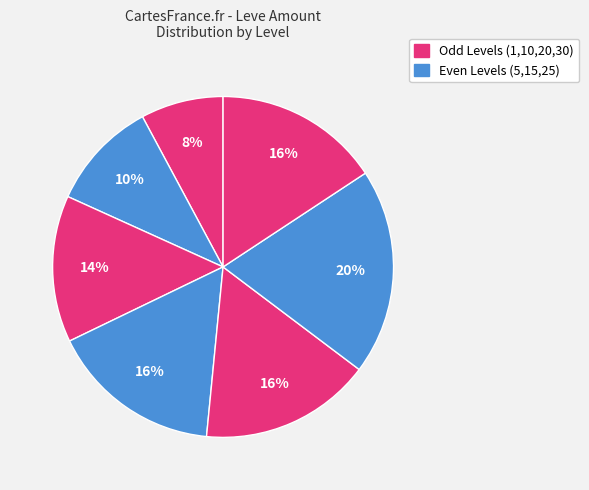

How many segments does this pie chart have?

7